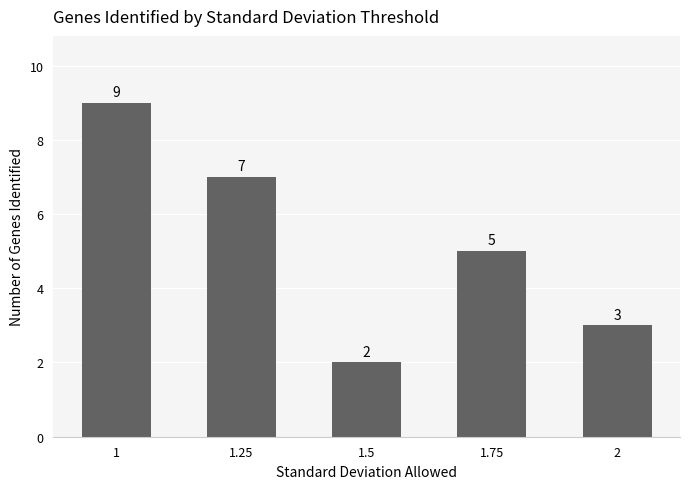

What is the difference between the second highest and minimum values?

5